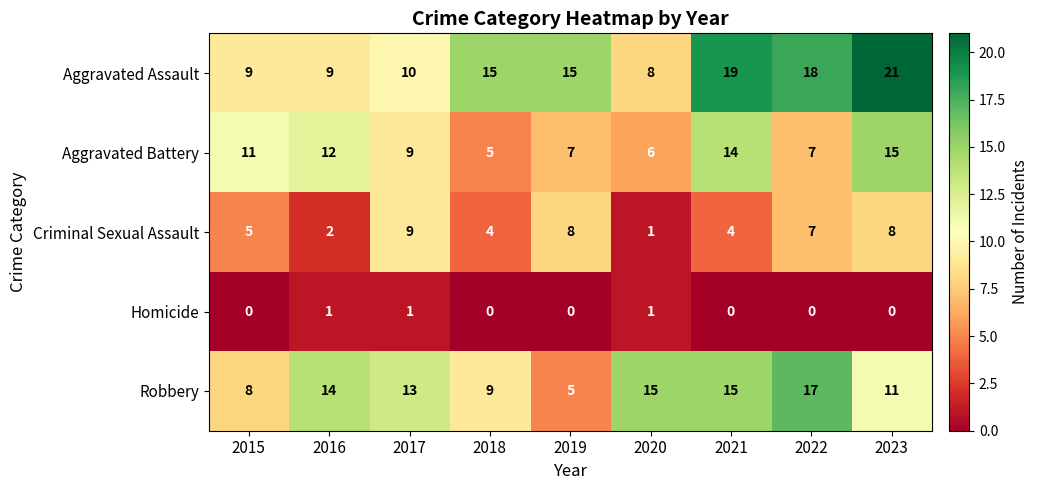

Which label corresponds to the largest value in the chart?

2023